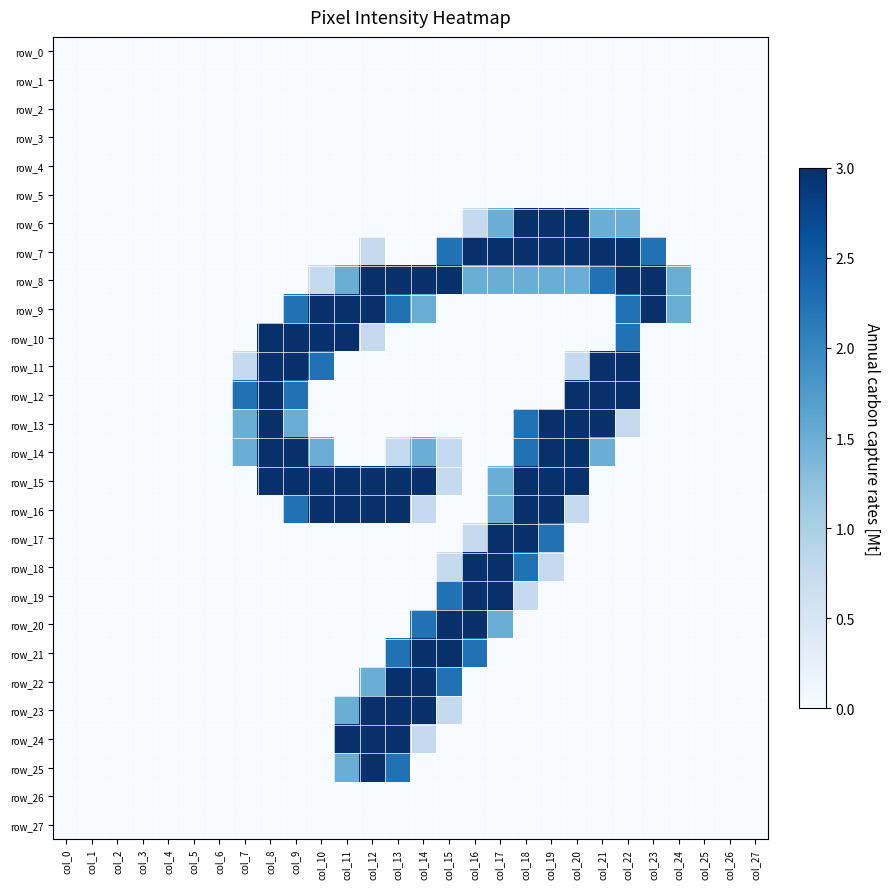

Is it true that row_26 equals 0 at col_9?

True